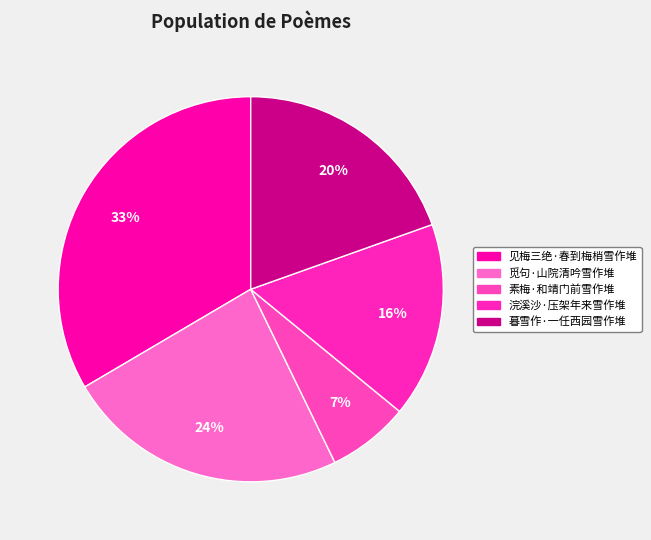

Is it true that 见梅三绝·春到梅梢雪作堆 is 33% of the pie?

True